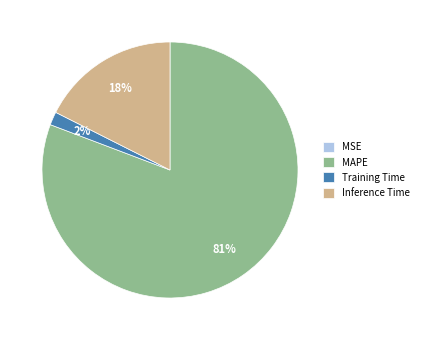

What percentage is the Inference Time slice, to the nearest percent?

18%